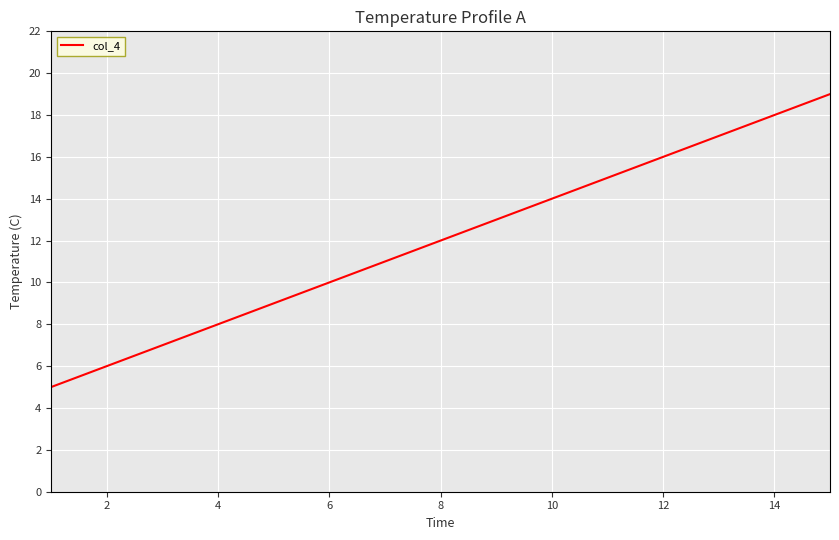

What is the difference between the maximum and minimum values?

14